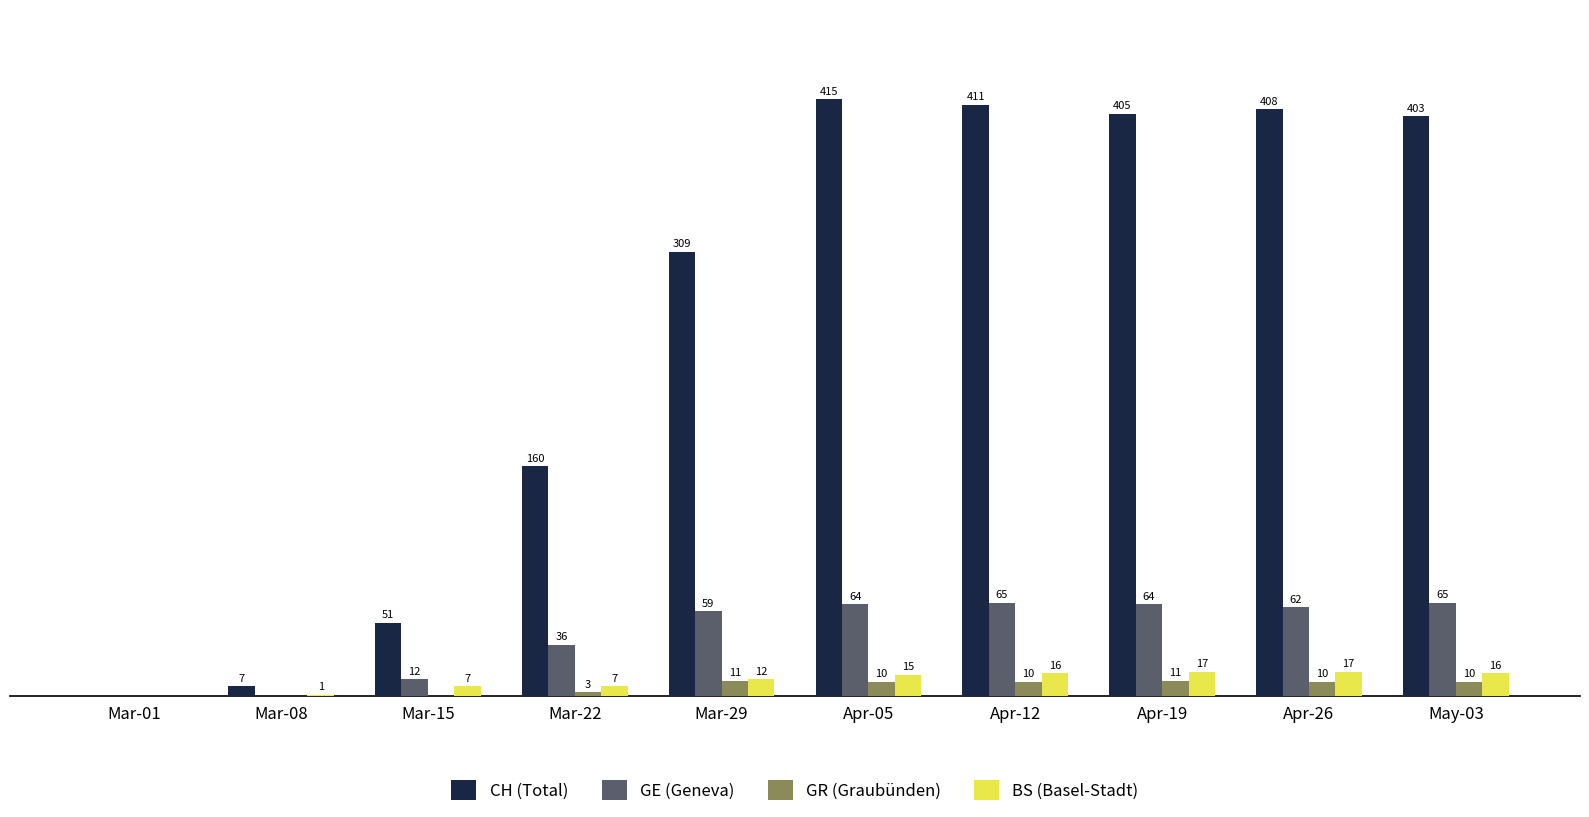

At which category is the sum across all series the highest?

Apr-05